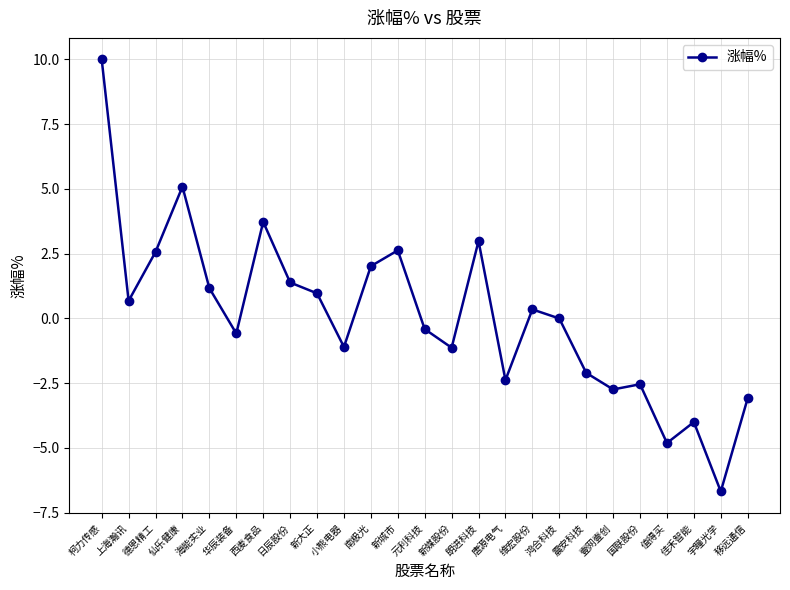

How many interior local valleys (lower than both neighbors) does the data have?

8